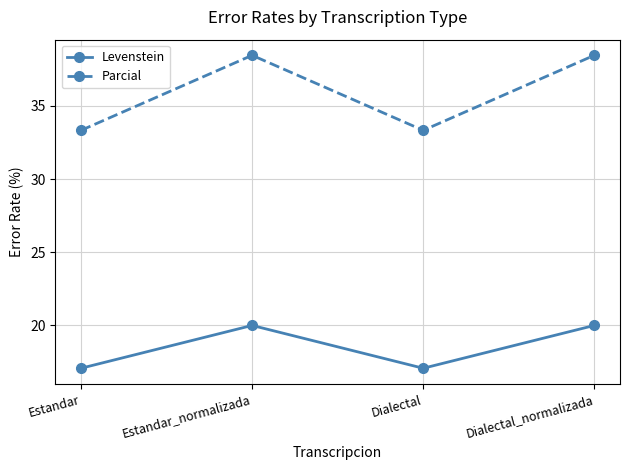

What is the sum of the Levenstein values at Dialectal and Estandar_normalizada?

37.1